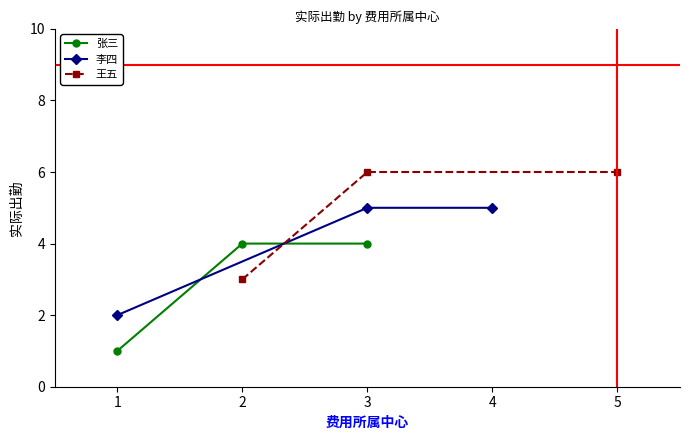

What is the value of the 张三 point at the 3rd from the left?

4